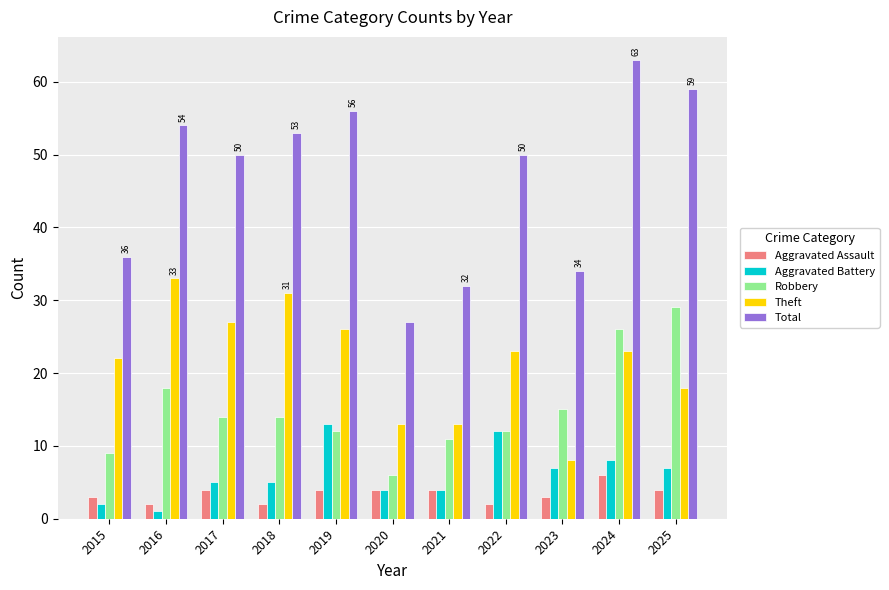

What are all the series names shown in the legend?

Aggravated Assault, Aggravated Battery, Robbery, Theft, Total